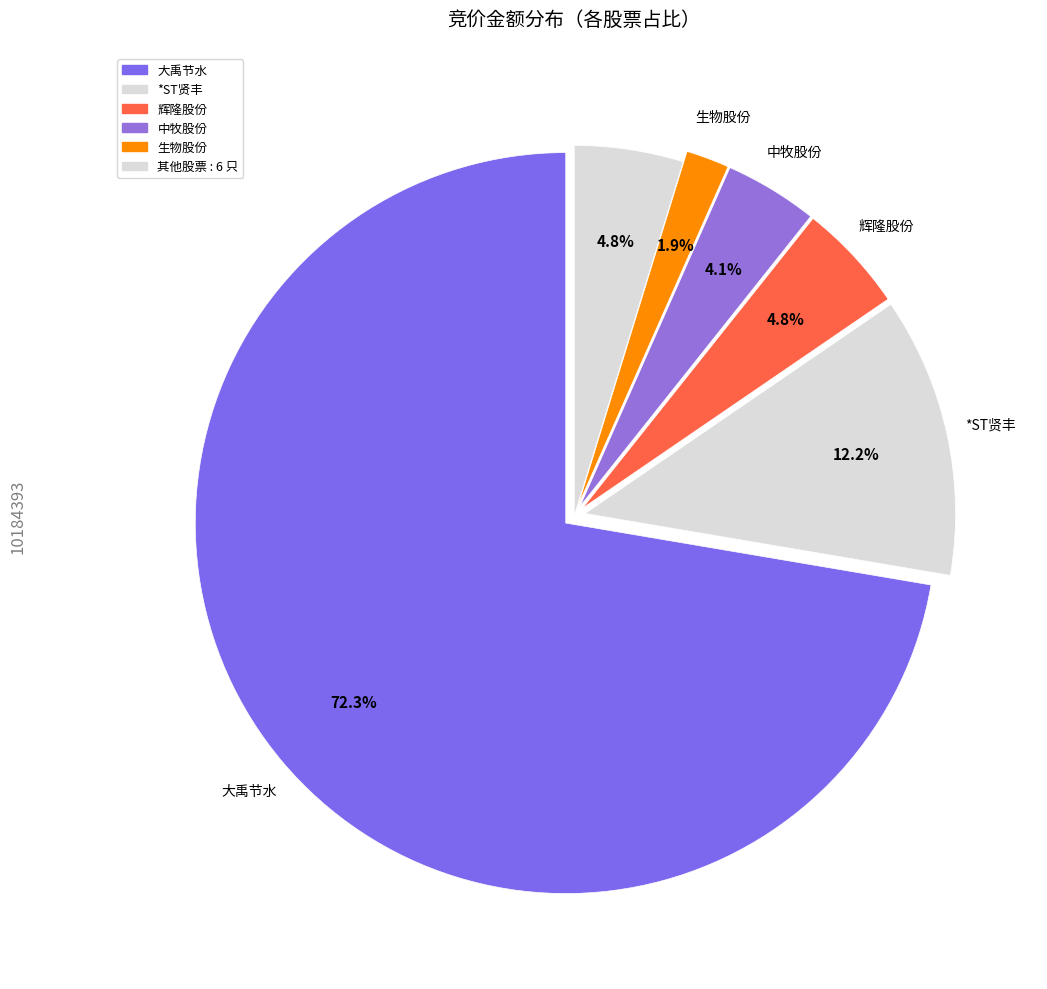

Count the number of slices in the pie.

6